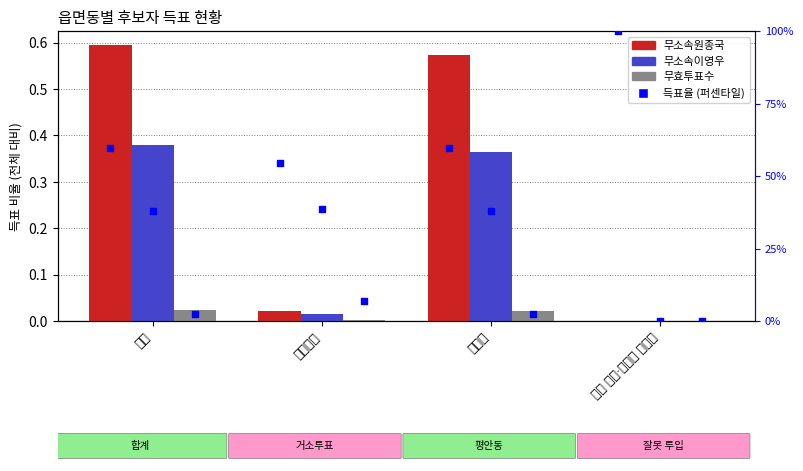

What is the total value across all series at 합계?

2.0